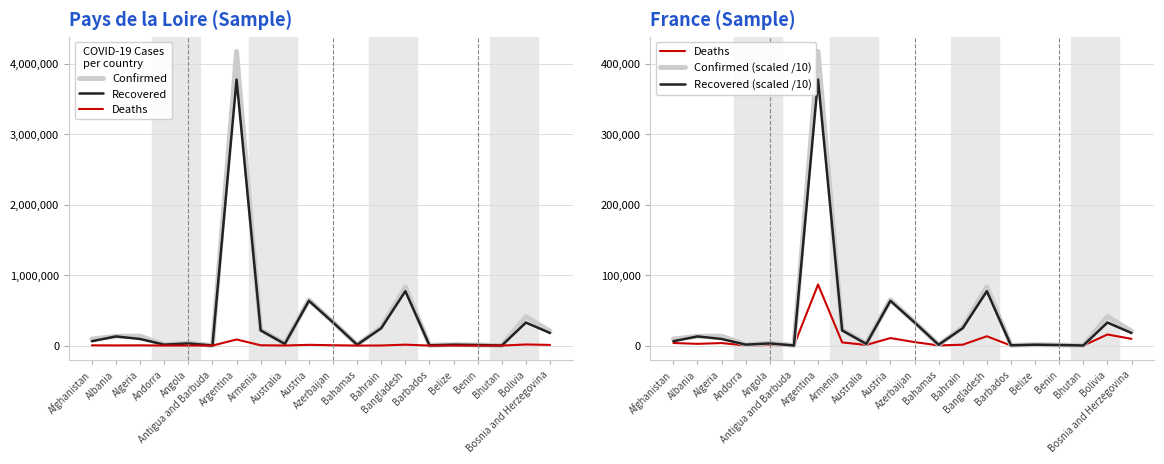

Where is the first local minimum for Recovered?

Andorra